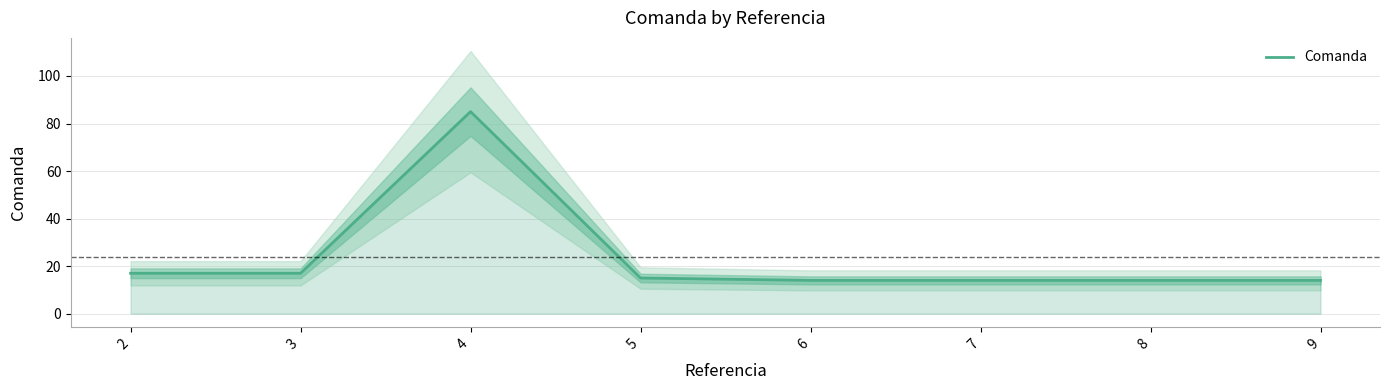

True or false: there are more than 1 points higher than both neighbors.

False